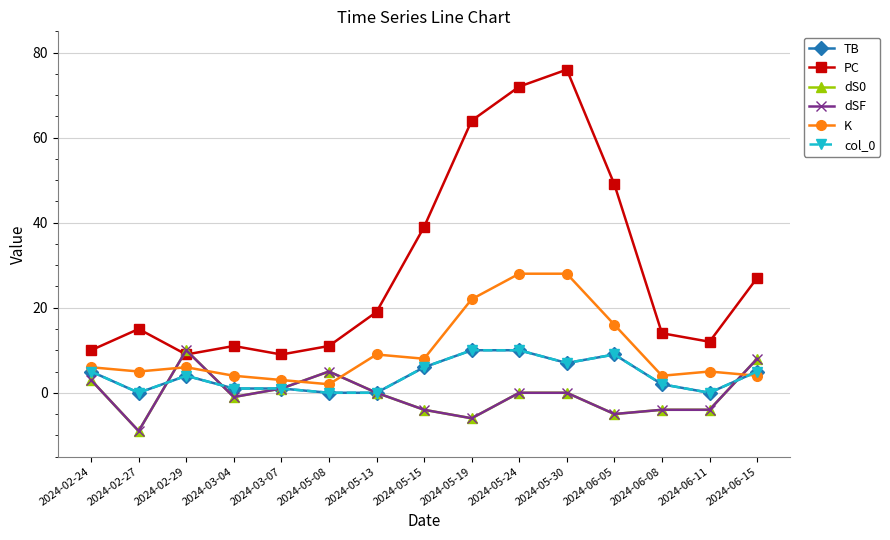

Which series has the largest range (max minus min)?

PC